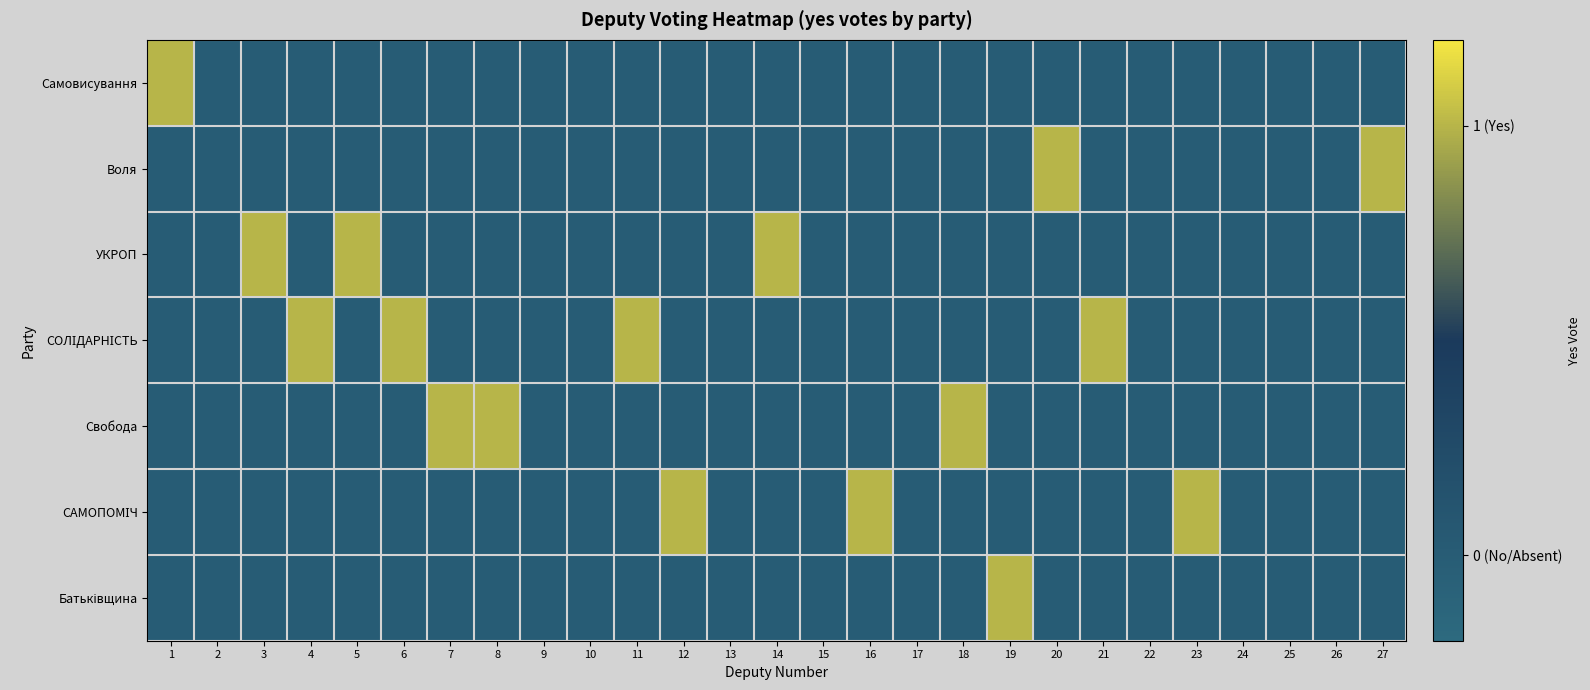

Which series changed the most between 8 and 27?

Воля